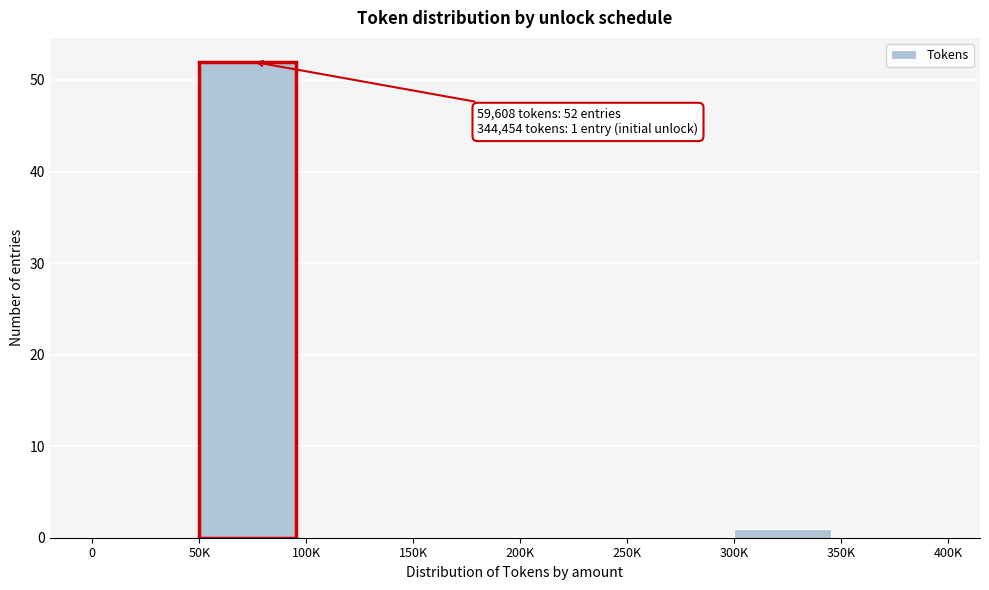

Reading left to right, what are all the values shown in this chart?

0=0	50K=52	100K=0	150K=0	200K=0	250K=0	300K=1	350K=0